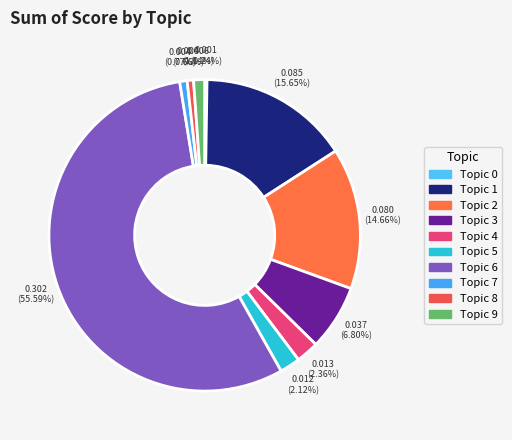

Which category has the biggest portion of the pie?

6